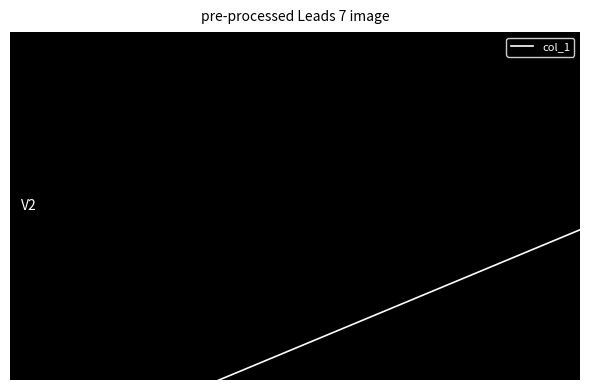

What is the sum of all values?

136